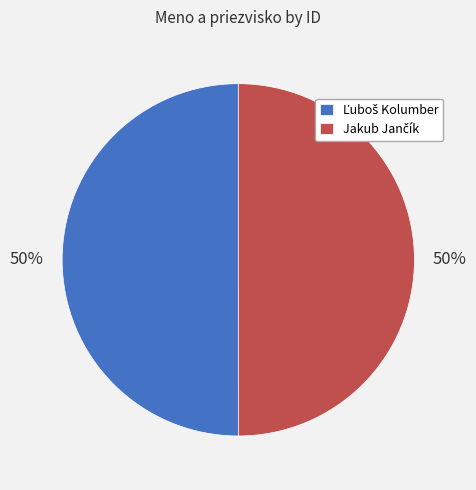

To the nearest percent, what is the average slice percentage?

50%